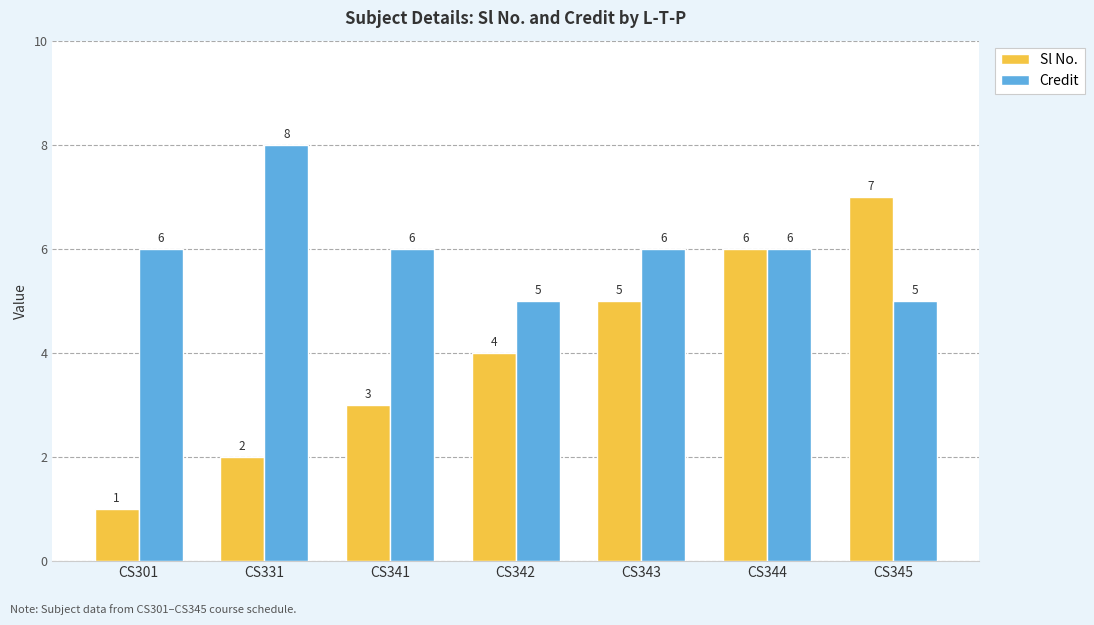

Rank the series by their average value, from highest to lowest.

Credit, Sl No.